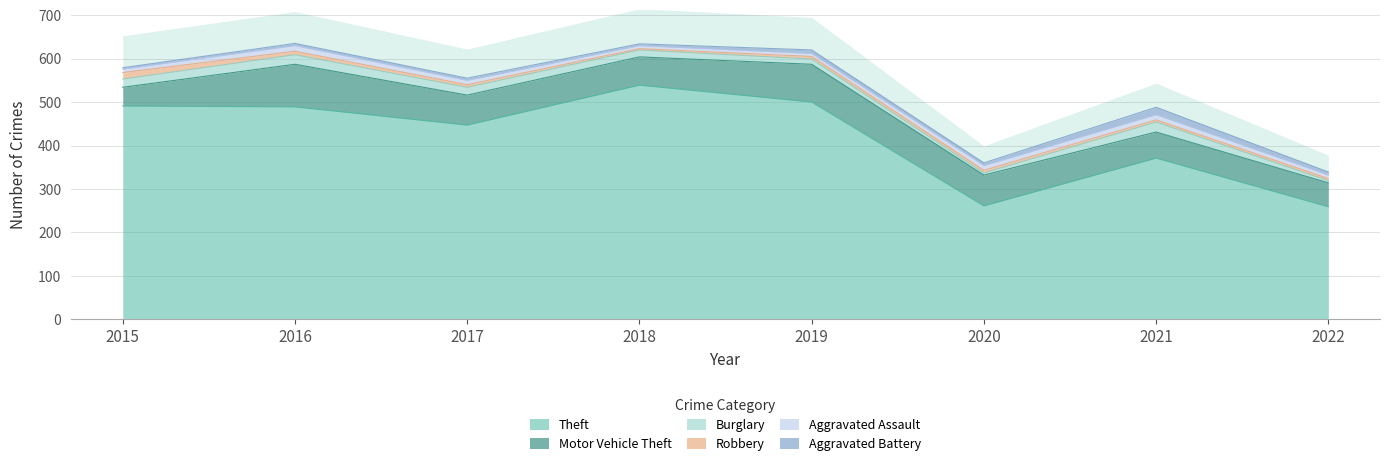

Where do Aggravated Assault and Aggravated Battery first cross each other?

2018 and 2019